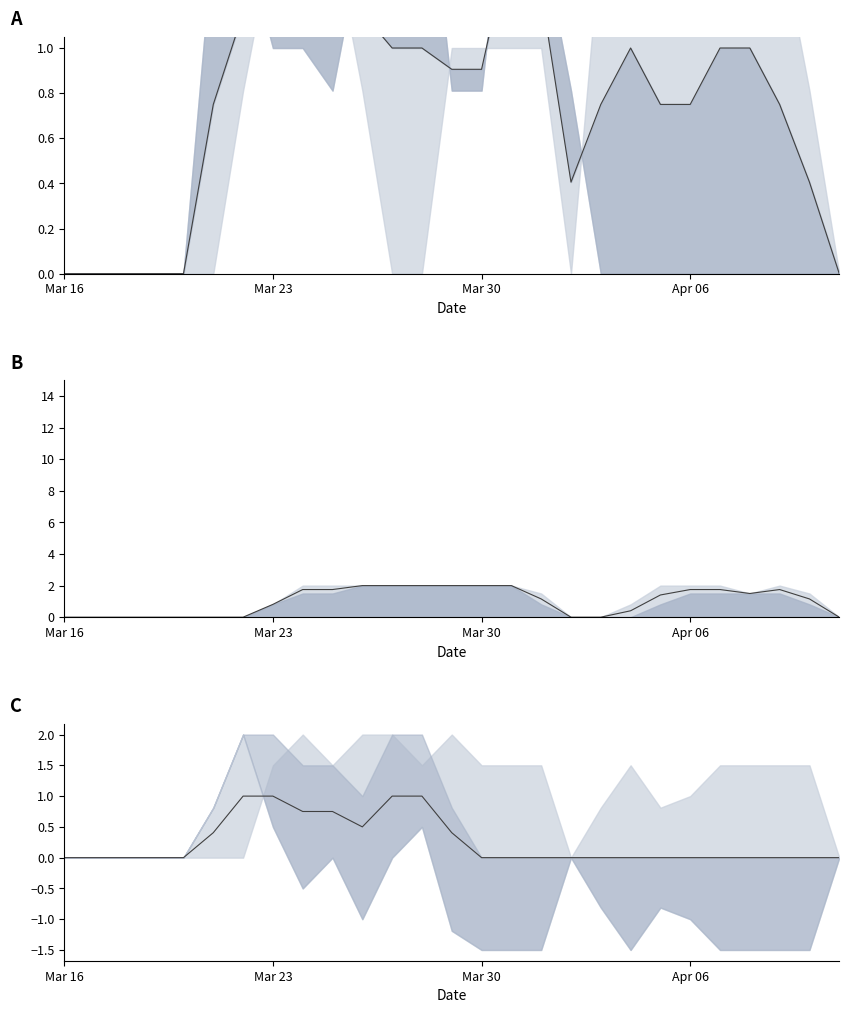

What is the maximum value shown in the chart?

2.0